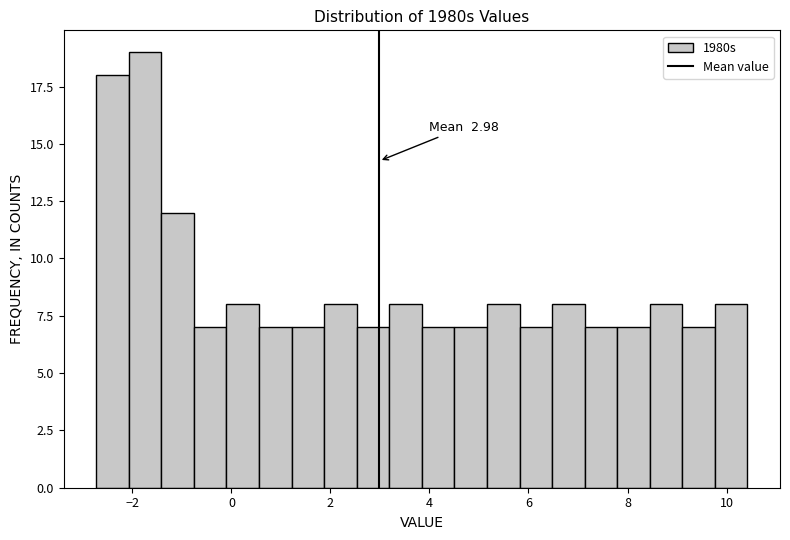

Around what value on the x-axis is the tallest bar? Give the approximate position of its centre, as read against the axis.

-1.8